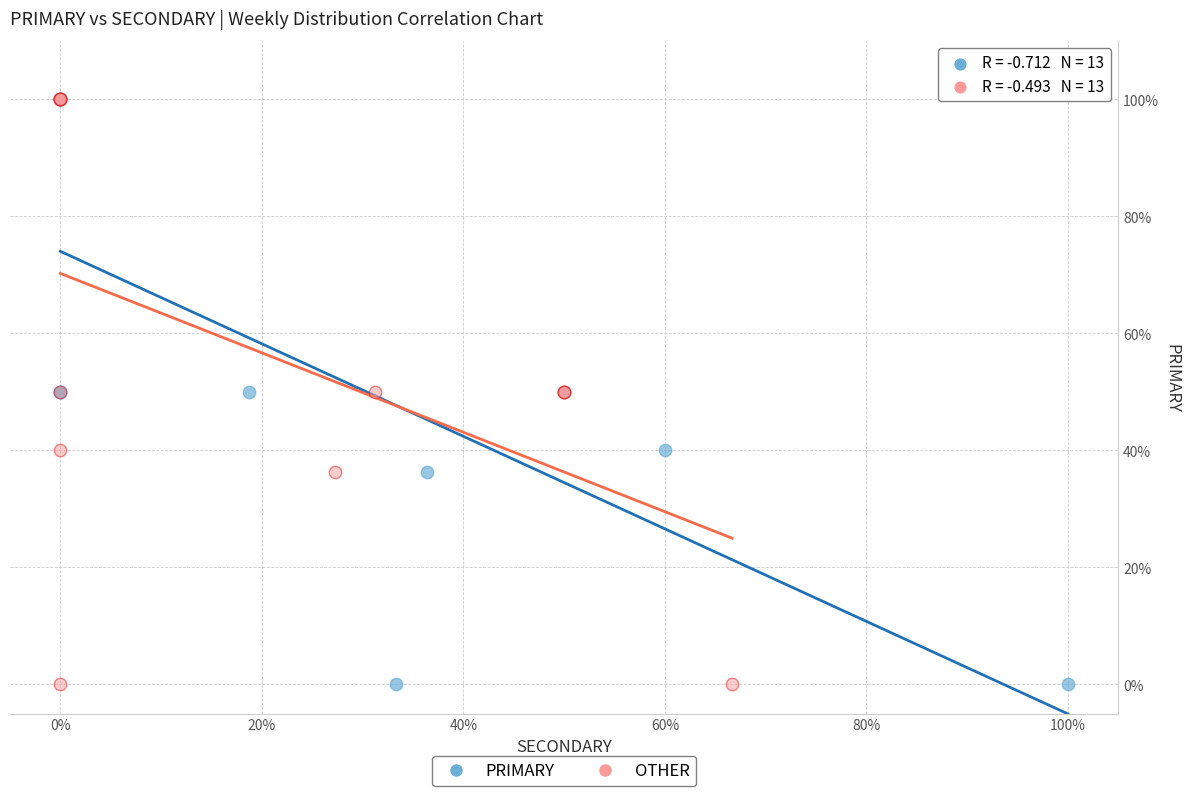

What are all the series names shown in the legend?

PRIMARY, OTHER